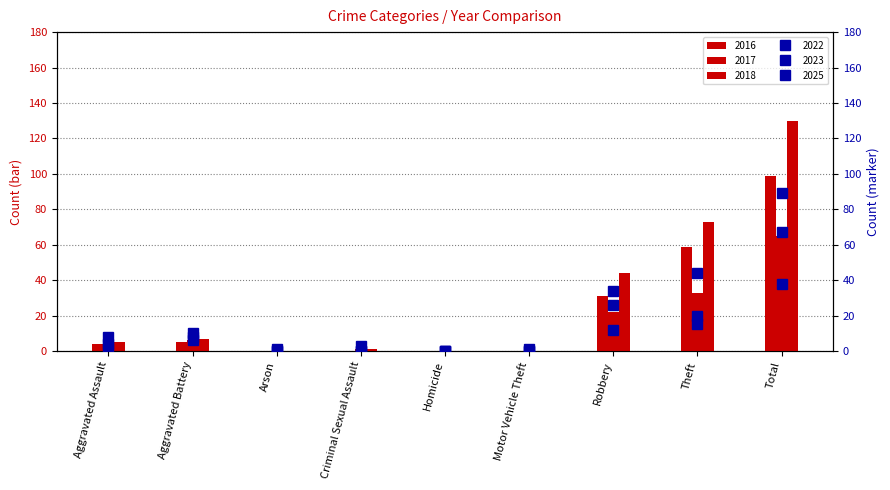

What is the sum of all 2017 values?

130